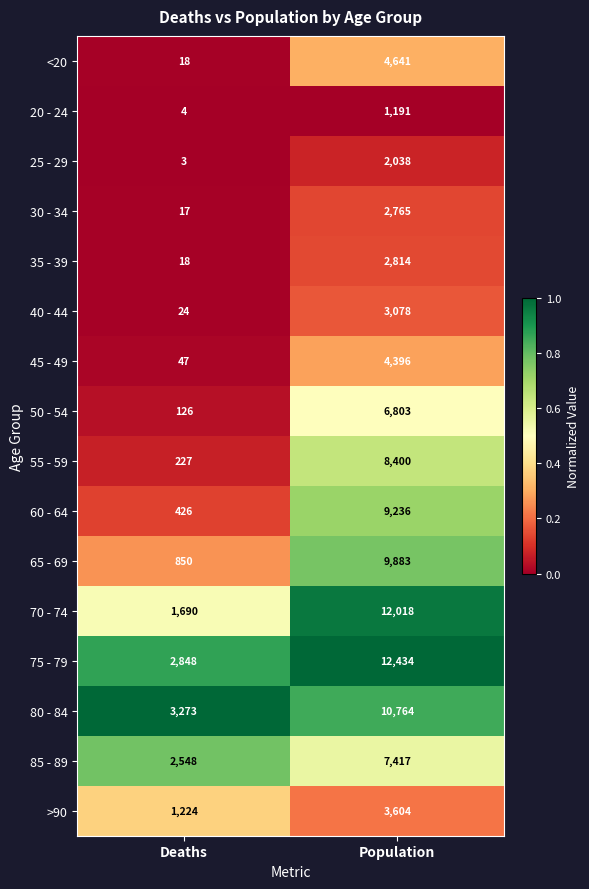

What is the total value across all series at Population?

101482